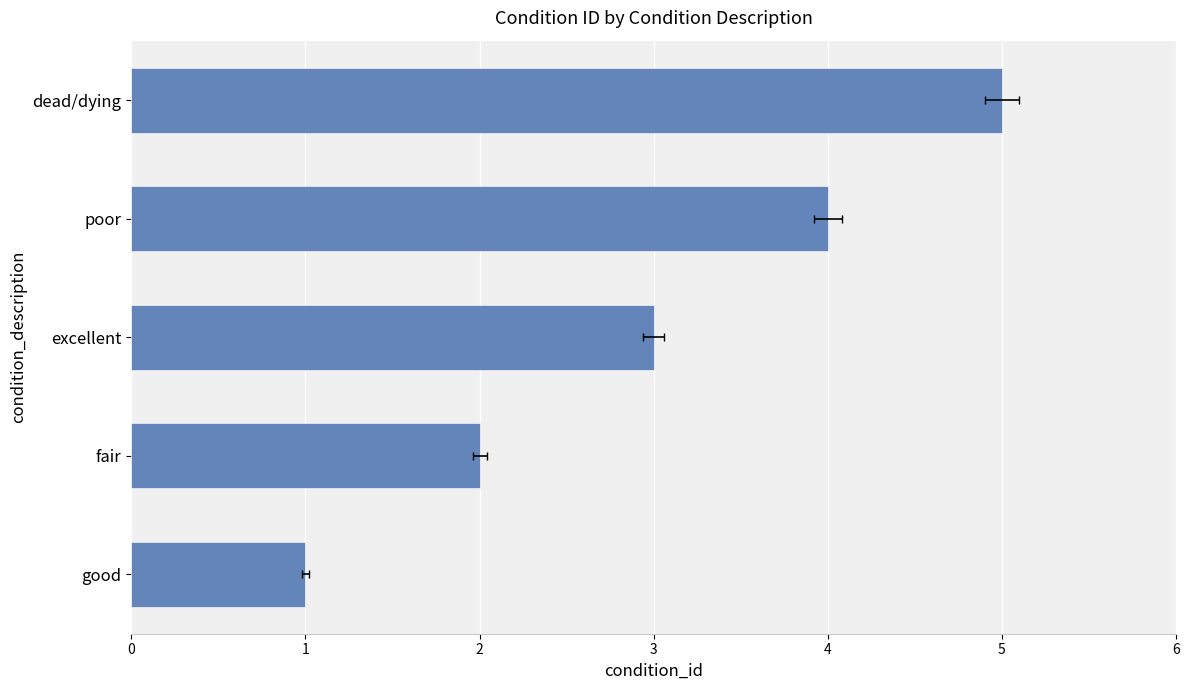

What is the value of the 5th bar from the left?

5